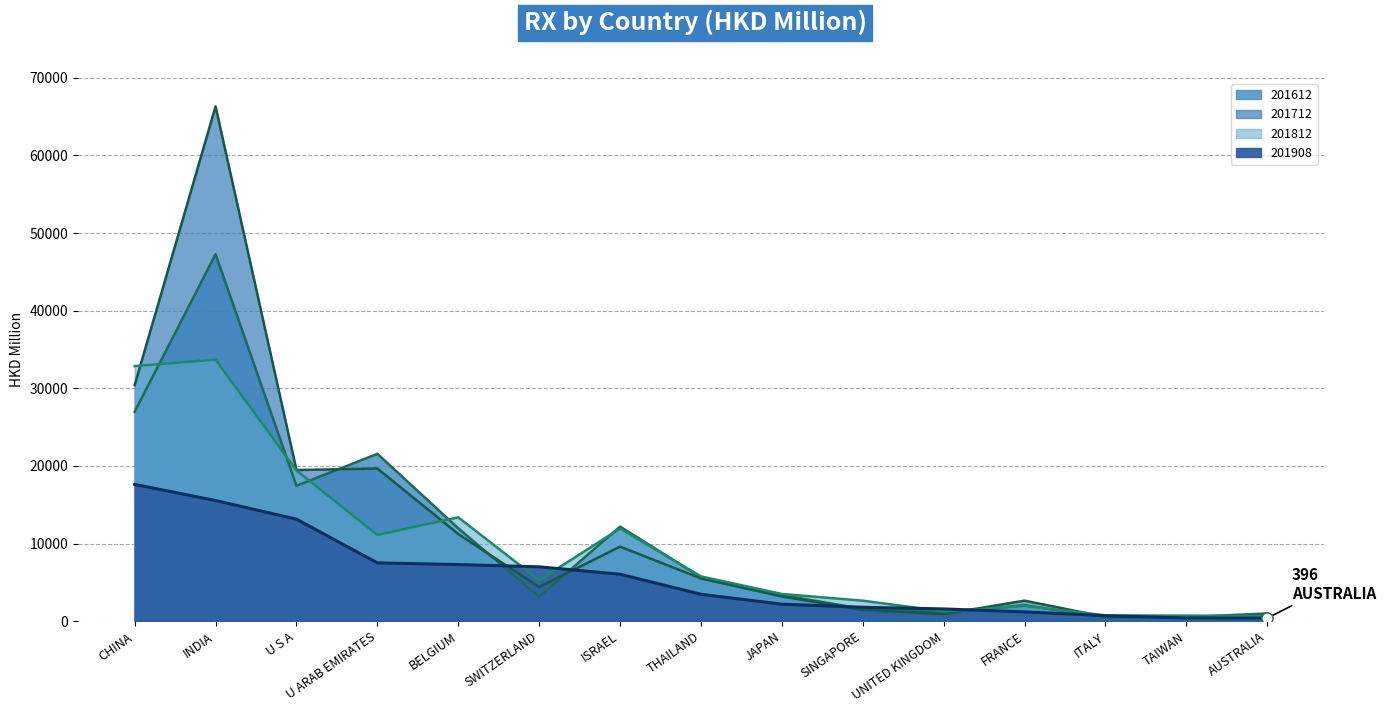

Rank the categories by 201812 value from lowest to highest.

AUSTRALIA, TAIWAN, ITALY, UNITED KINGDOM, FRANCE, SINGAPORE, JAPAN, SWITZERLAND, THAILAND, U ARAB EMIRATES, ISRAEL, BELGIUM, U S A, CHINA, INDIA